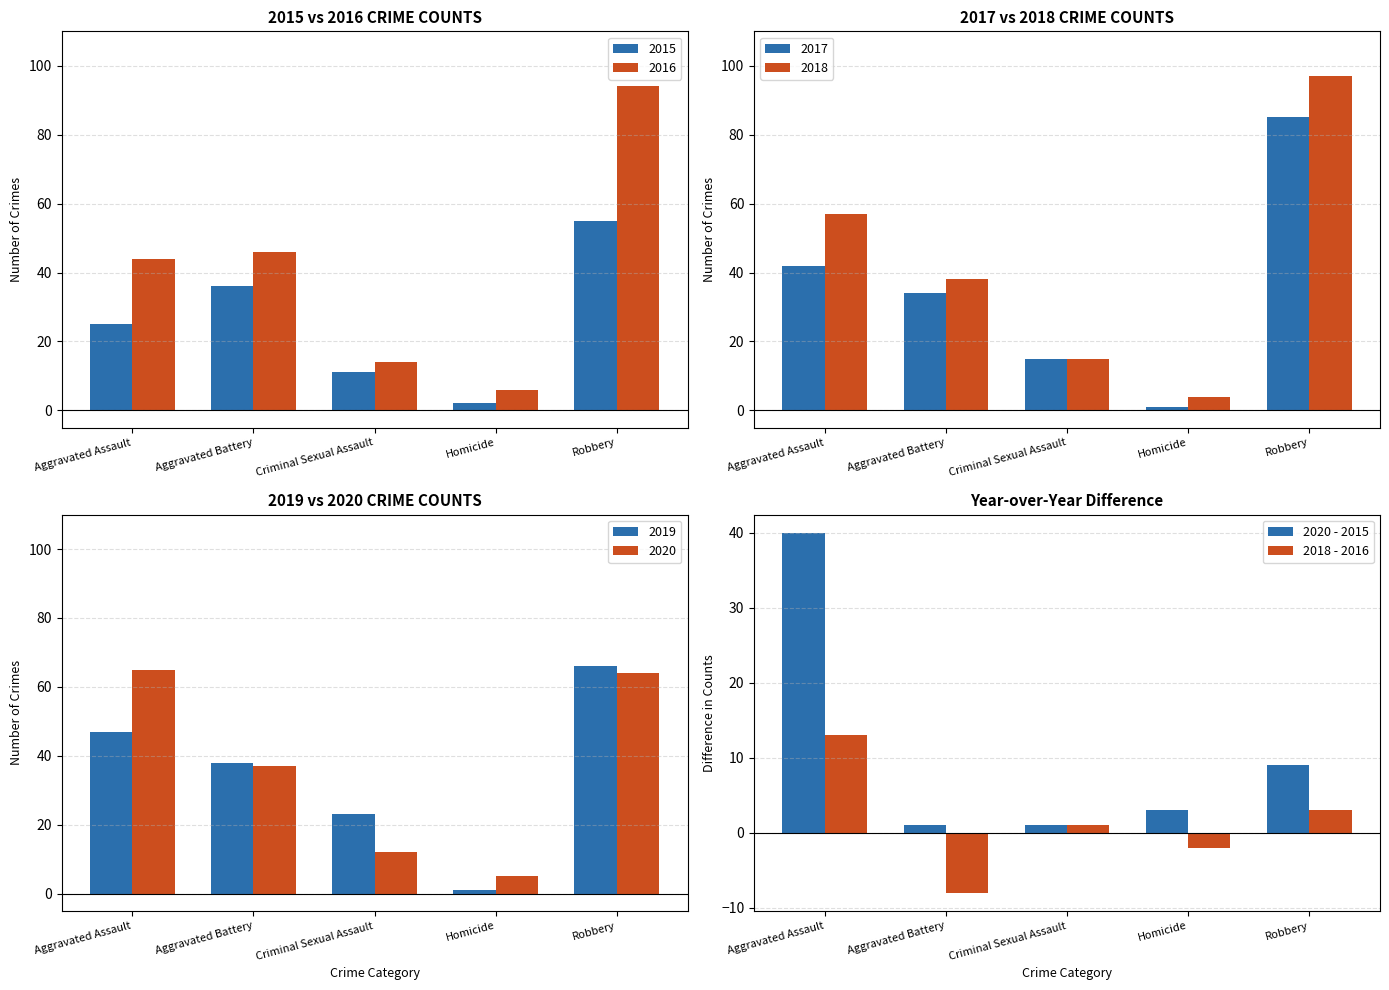

Reading left to right, what are all the values shown in this chart?

2020 - 2015: 40	1	1	3	9
2018 - 2016: 13	-8	1	-2	3